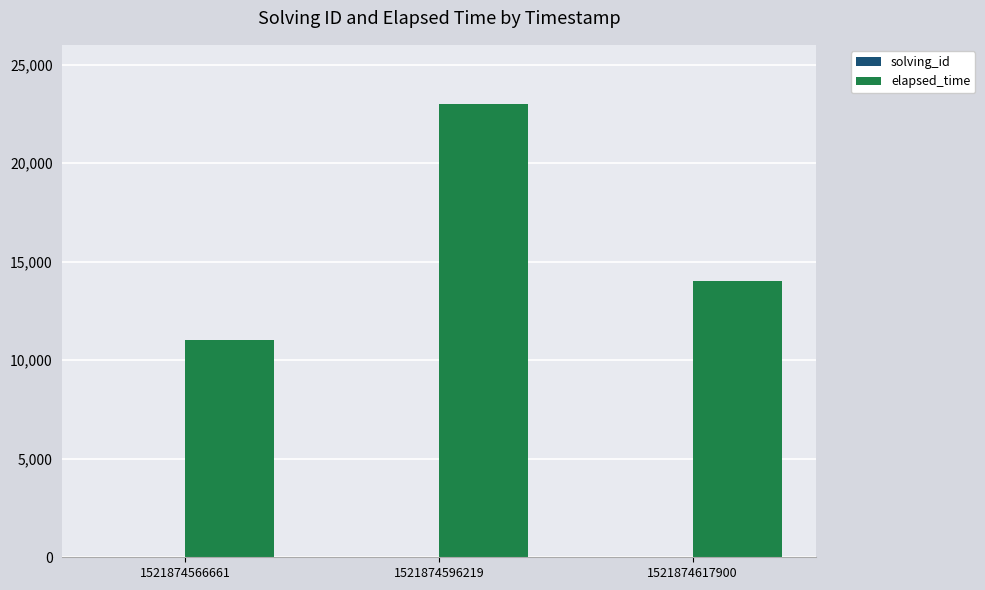

The elapsed_time series shows 11000 at 1521874566661. True or false?

True